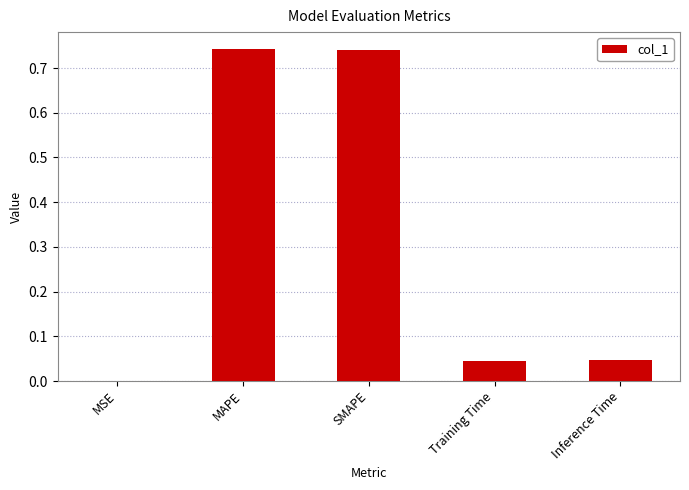

What is the change in value from MAPE to Inference Time?

-0.7